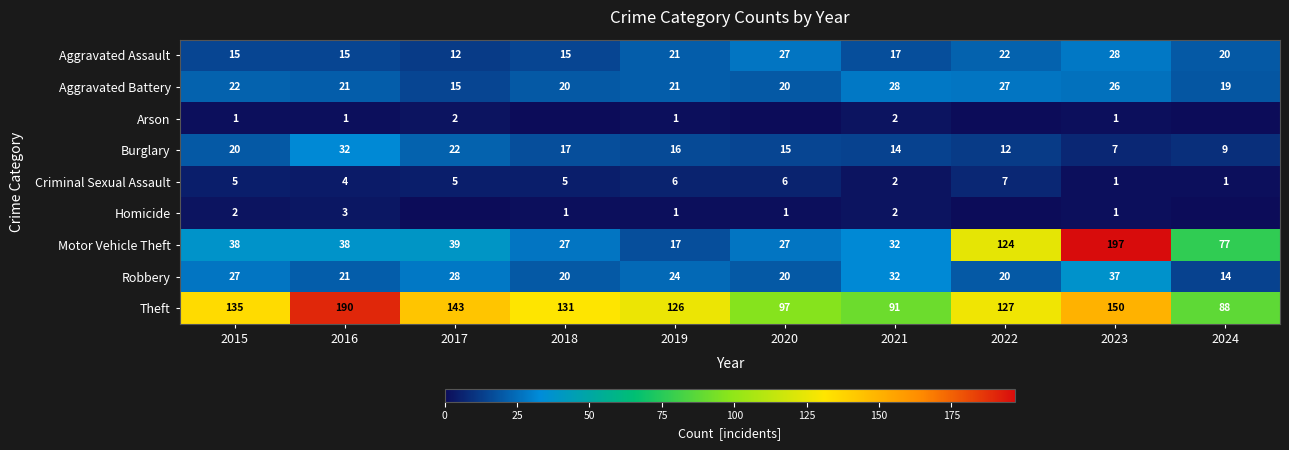

How many values in the Aggravated Assault series are below 20?

5